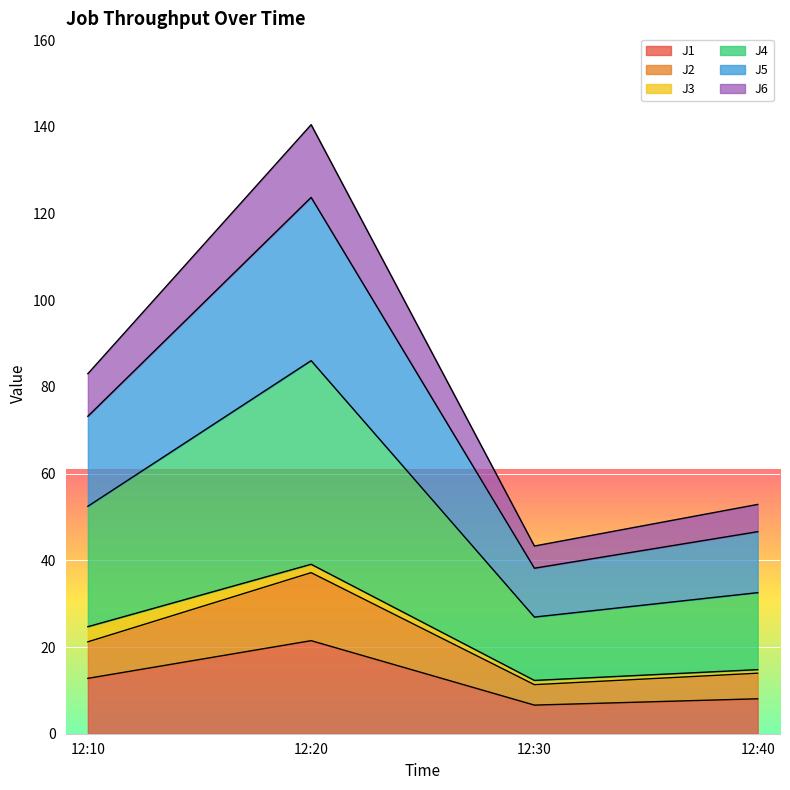

List the labels in order of J1 value, largest first.

12:20, 12:10, 12:40, 12:30